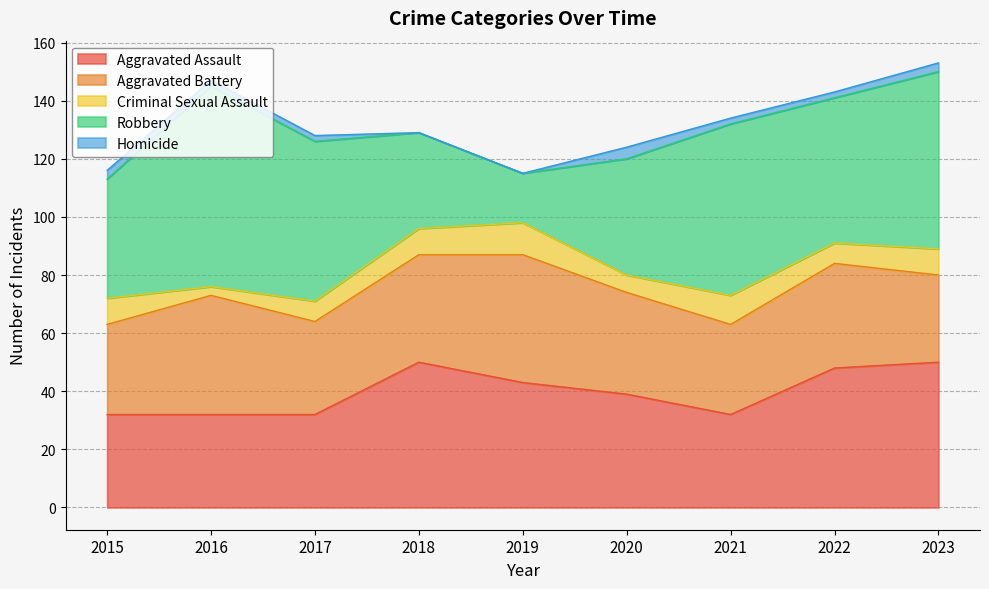

True or false: Aggravated Assault has more than 1 points higher than both neighbors.

False